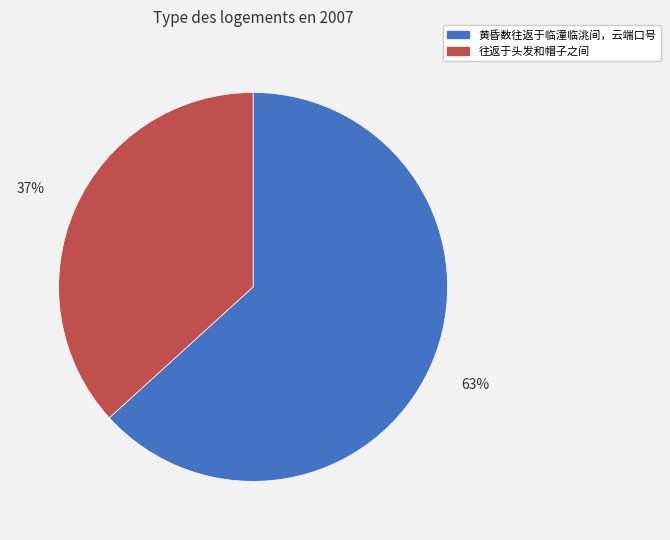

The 黄昏数往返于临潼临洮间，云端口号 slice represents 63% of the pie. True or false?

True